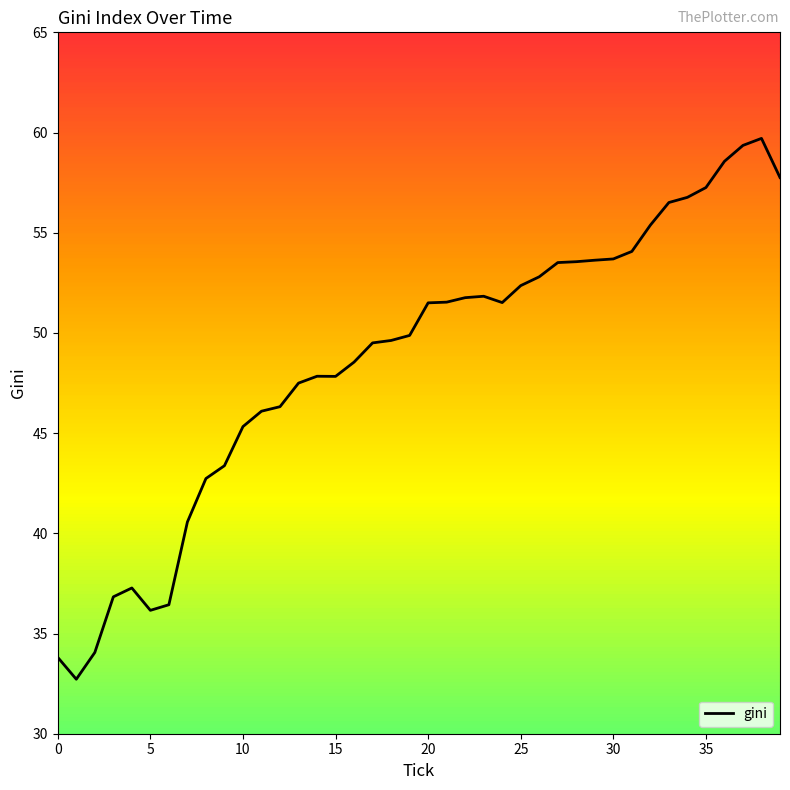

Count the number of categories in the chart.

40